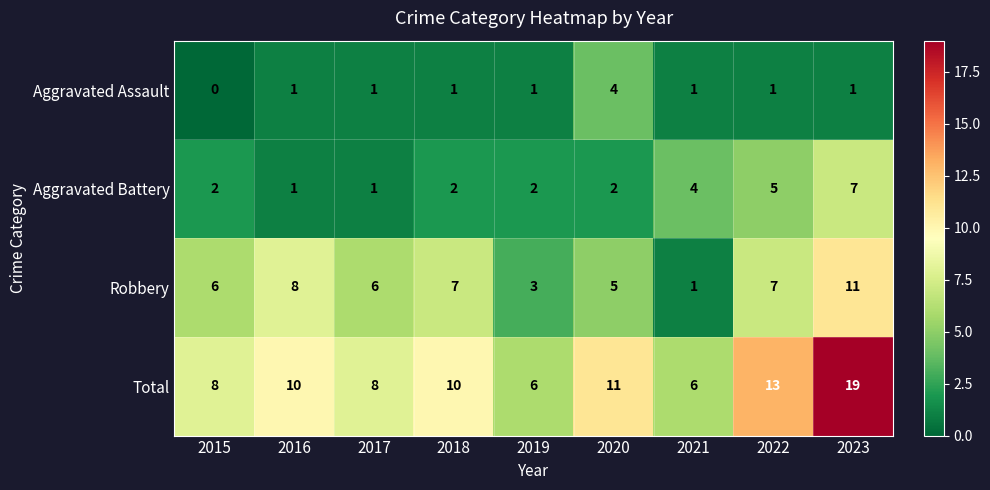

Read the Robbery value at 2023, to the nearest 5.

10